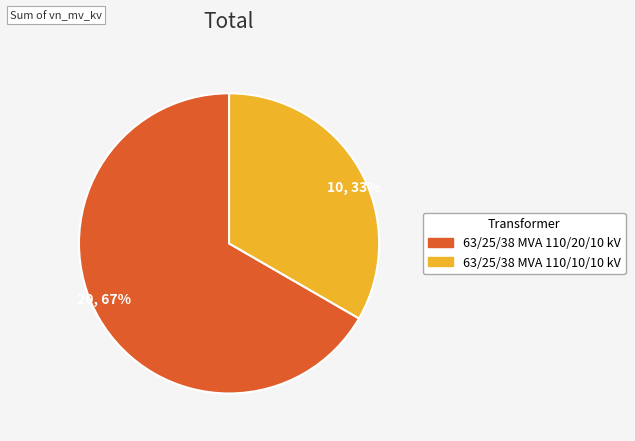

What is the ratio of the value at 10, 33% to the value at 20, 67%?

0.5